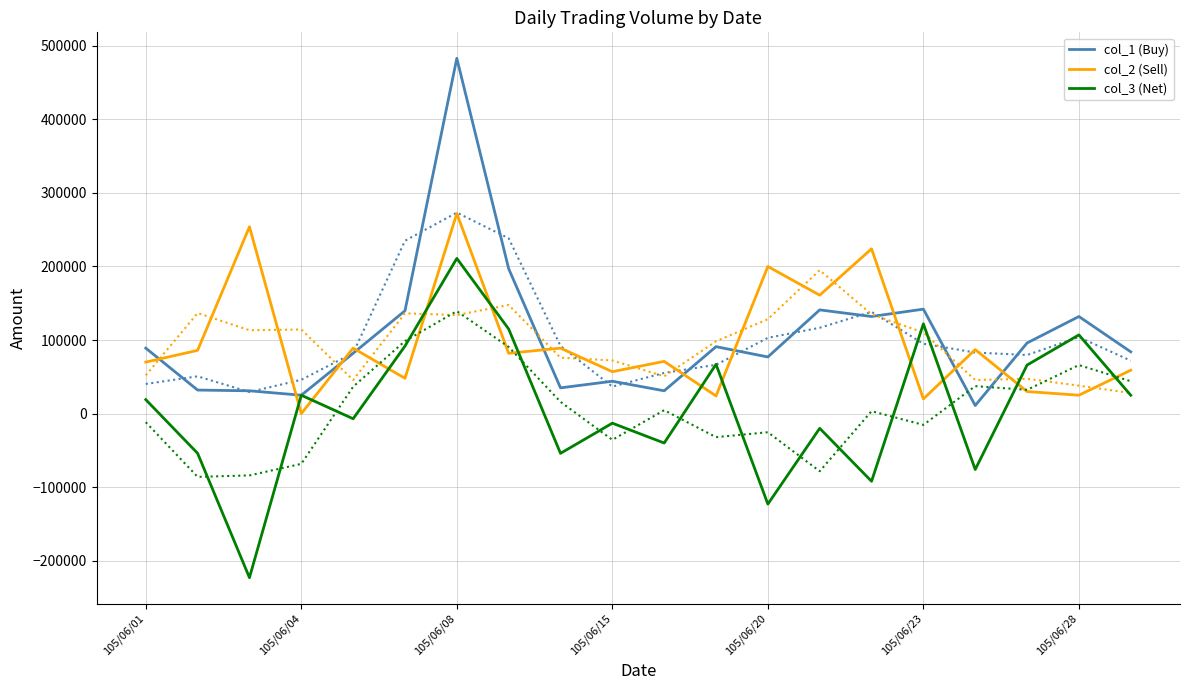

How many lines are shown in the chart?

3